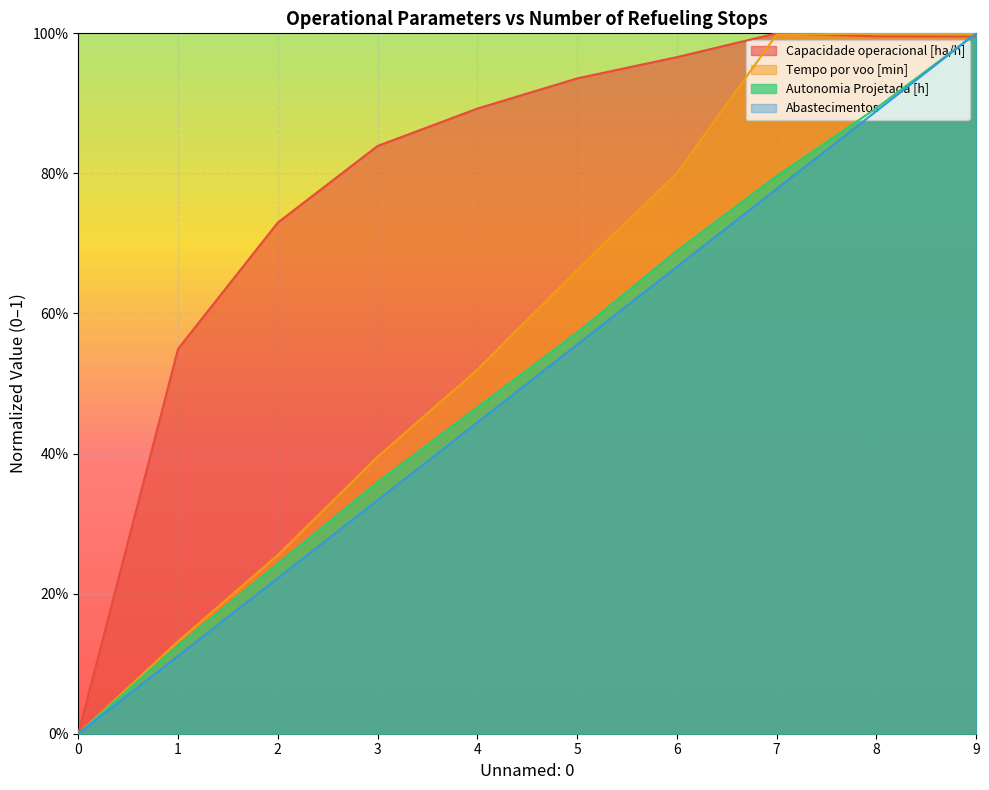

Which series changed the most between 8 and 9?

Abastecimentos